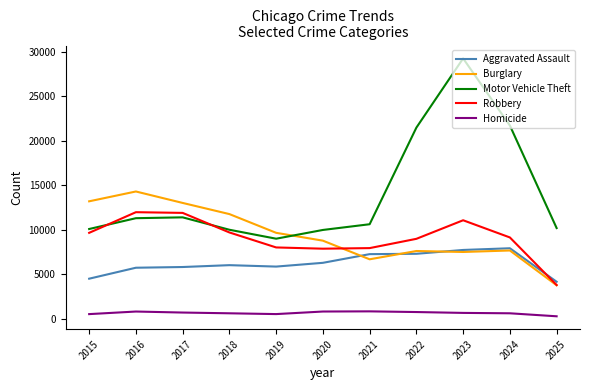

What are all the series names shown in the legend?

Aggravated Assault, Burglary, Motor Vehicle Theft, Robbery, Homicide